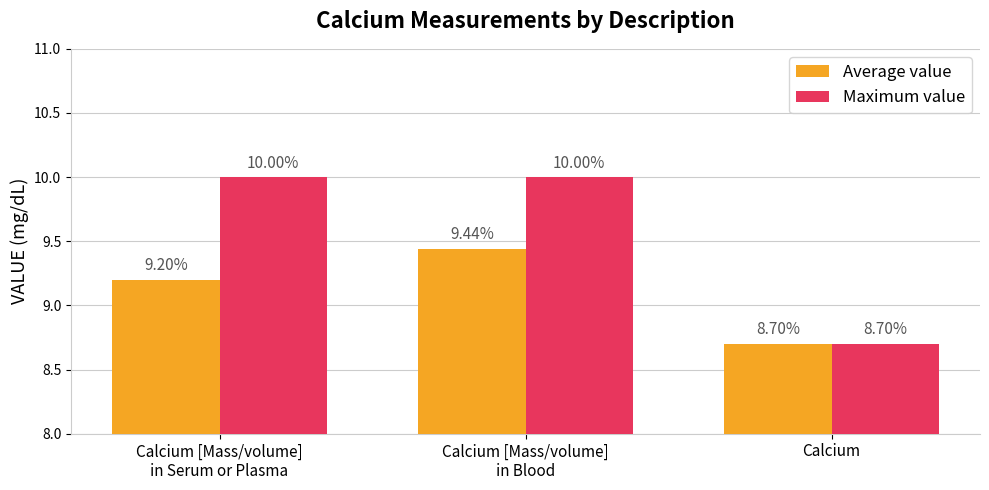

Which series has the largest range (max minus min)?

Maximum value